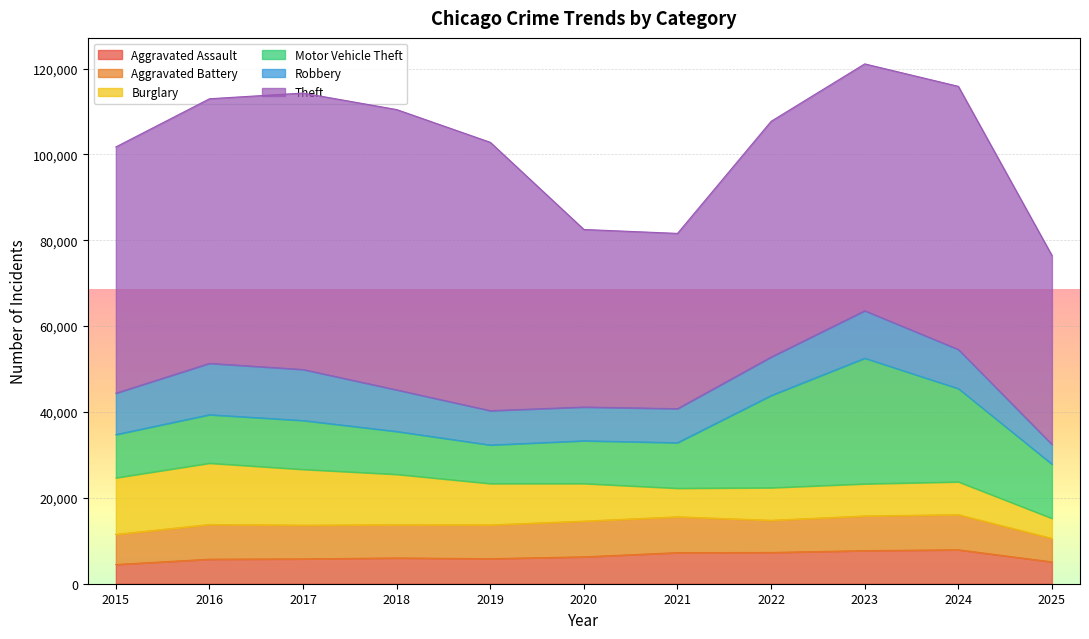

True or false: Aggravated Assault and Aggravated Battery intersect in this chart.

False